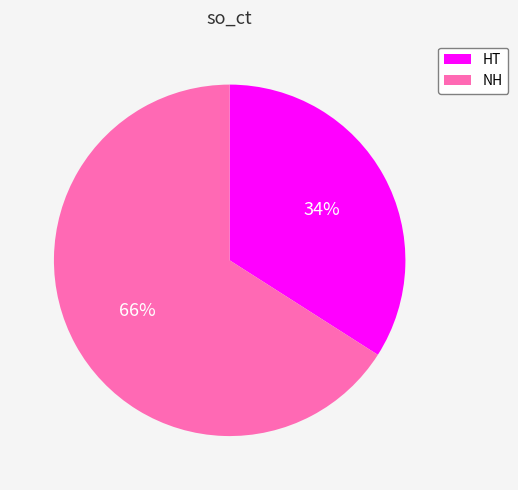

What is the largest slice in the pie chart?

NH